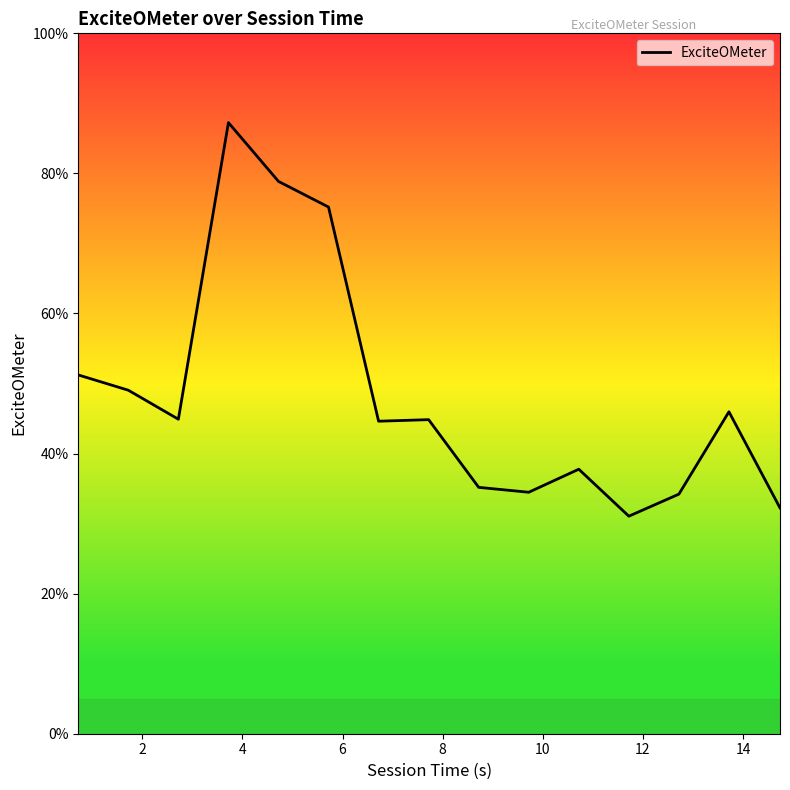

How many values are between 0 and 1?

15